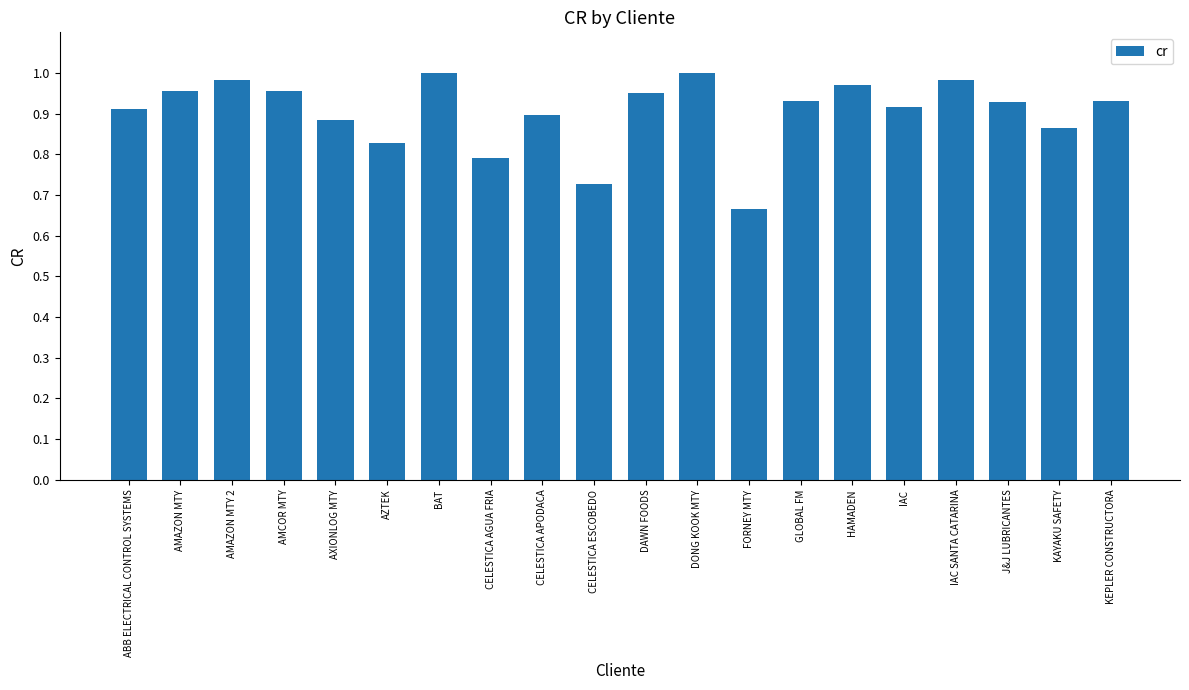

Which label corresponds to the smallest value in the chart?

FORNEY MTY